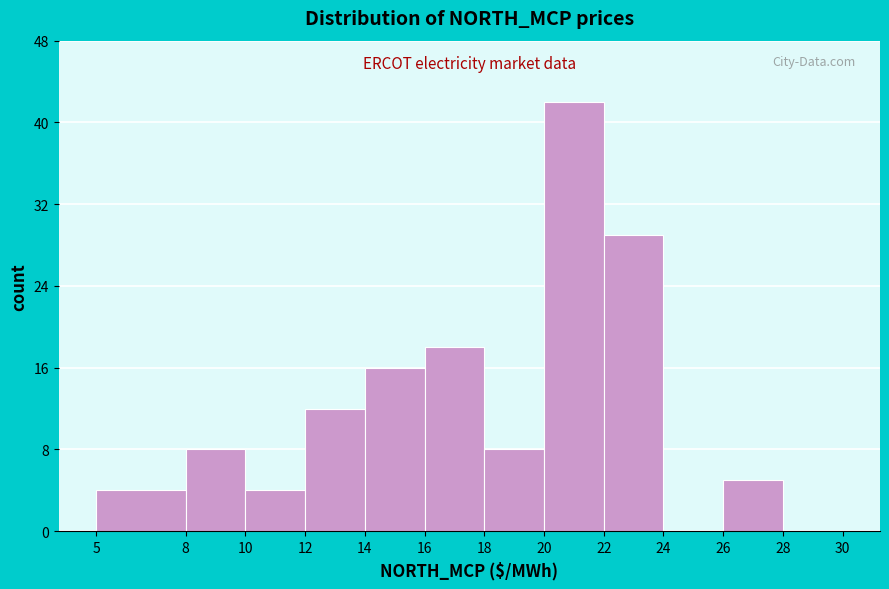

What is the height of the bar covering 18 to 20 on the x-axis? The values are not printed on the chart, so give them approximately, as read against the axis.

8